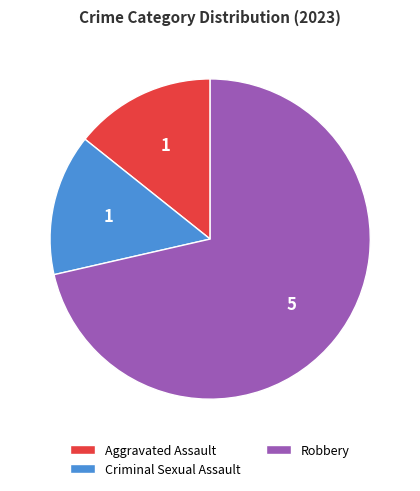

The Aggravated Assault slice represents 1% of the pie. True or false?

False